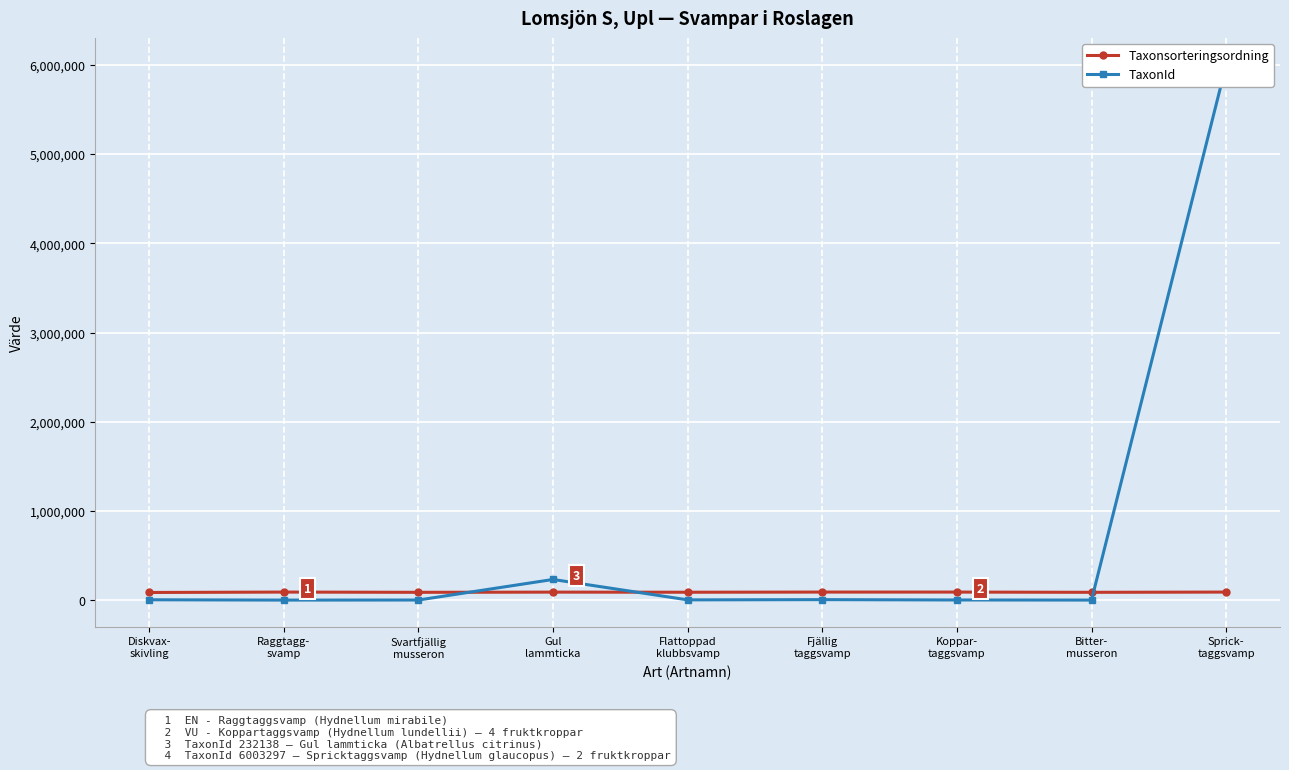

Where is TaxonId nearest to the value 3002043?

Gul
lammticka